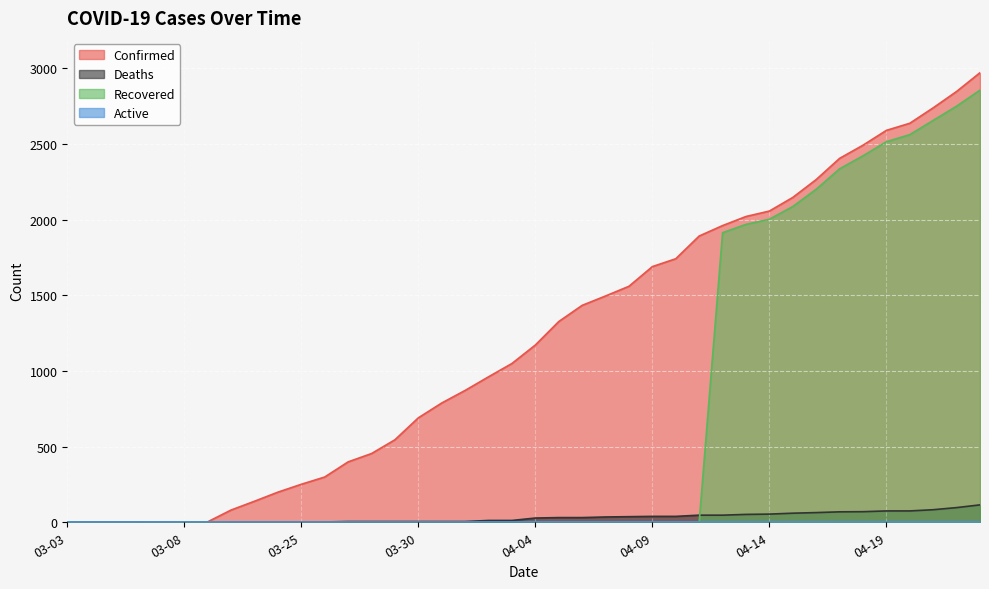

Reading left to right, transcribe all the data shown in this chart.

Confirmed: 03-03=1	03-04=1	03-05=1	03-06=2	03-07=3	03-08=3	03-09=3	03-22=81	03-23=139	03-24=199	03-25=251	03-26=299	03-27=399	03-28=454	03-29=545	03-30=690	03-31=788	04-01=871	04-02=961	04-03=1049	04-04=1171	04-05=1326	04-06=1433	04-07=1495	04-08=1559	04-09=1689	04-10=1741	04-11=1891	04-12=1960	04-13=2020	04-14=2056	04-15=2146	04-16=2264	04-17=2404	04-18=2491	04-19=2589	04-20=2636	04-21=2738	04-22=2846	04-23=2970
Deaths: 03-03=0	03-04=0	03-05=0	03-06=0	03-07=0	03-08=0	03-09=0	03-22=2	03-23=2	03-24=2	03-25=2	03-26=2	03-27=5	03-28=5	03-29=5	03-30=5	03-31=5	04-01=5	04-02=12	04-03=12	04-04=28	04-05=31	04-06=31	04-07=35	04-08=37	04-09=39	04-10=39	04-11=47	04-12=47	04-13=52	04-14=54	04-15=60	04-16=64	04-17=69	04-18=70	04-19=75	04-20=75	04-21=83	04-22=97	04-23=115
Recovered: 03-03=0	03-04=0	03-05=0	03-06=0	03-07=1	03-08=1	03-09=1	03-22=0	03-23=0	03-24=0	03-25=0	03-26=0	03-27=0	03-28=0	03-29=0	03-30=0	03-31=0	04-01=0	04-02=0	04-03=0	04-04=0	04-05=0	04-06=0	04-07=0	04-08=0	04-09=0	04-10=0	04-11=0	04-12=1913	04-13=1968	04-14=2002	04-15=2086	04-16=2200	04-17=2335	04-18=2421	04-19=2514	04-20=2561	04-21=2655	04-22=2749	04-23=2855